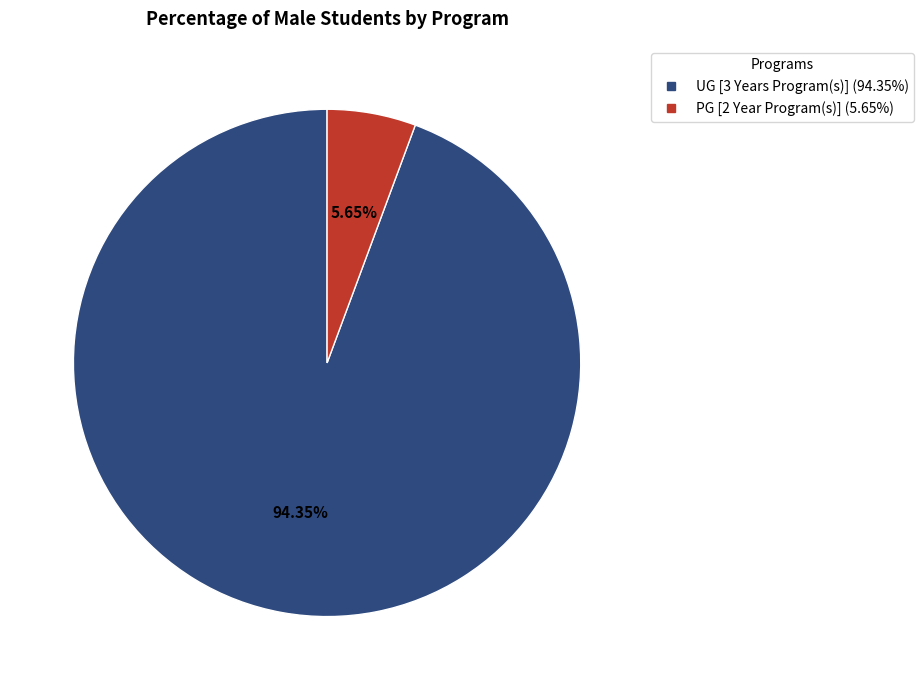

Rank the categories by value from lowest to highest.

PG [2 Year Program(s)], UG [3 Years Program(s)]